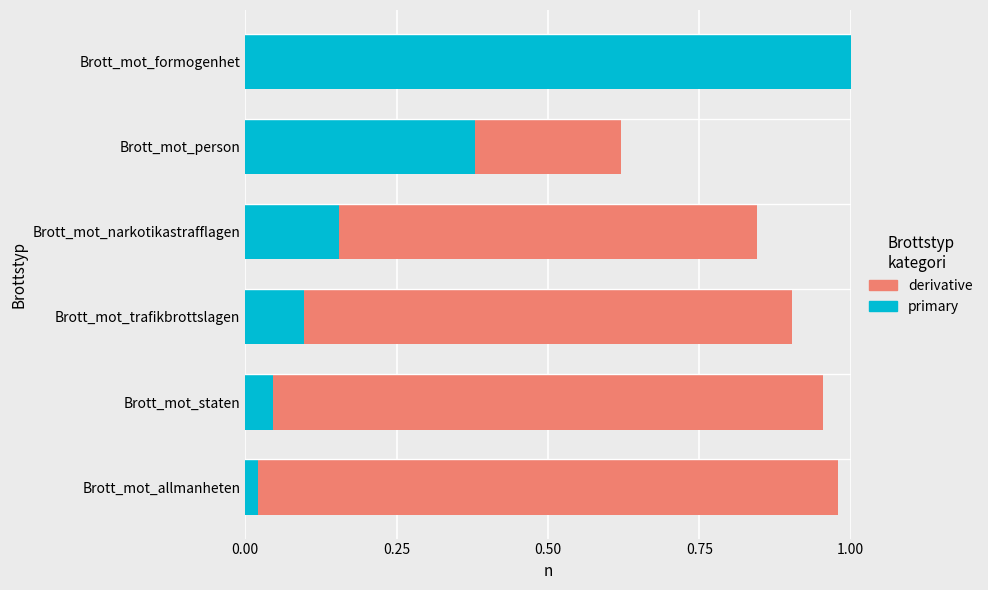

Rank the series by their maximum value, from highest to lowest.

primary, derivative